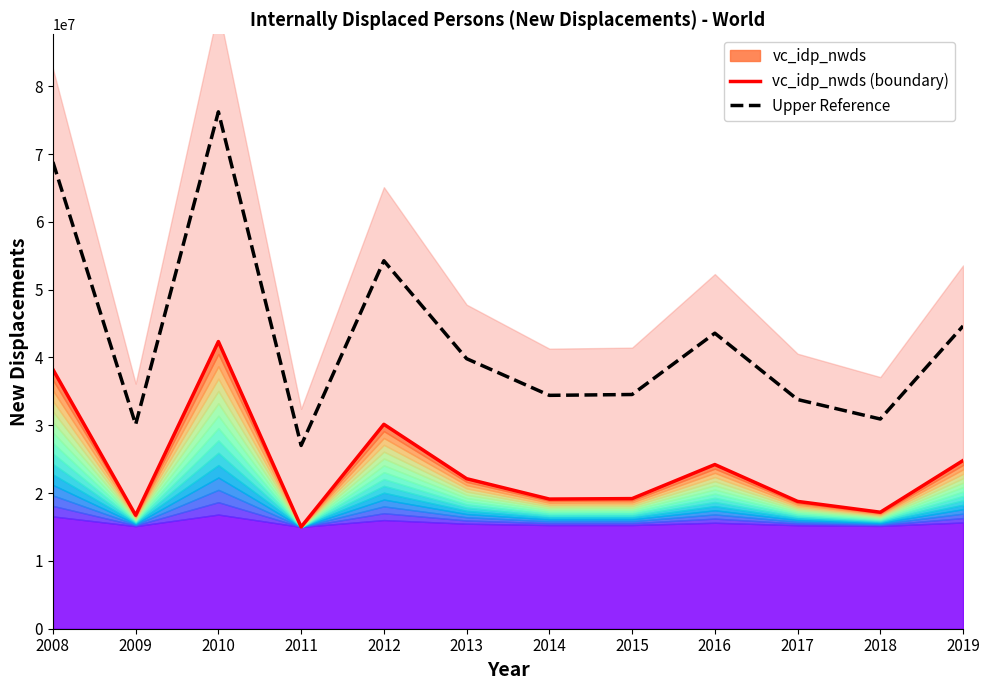

True or false: Upper Reference has a value of 30925717.2 at 2018.

True